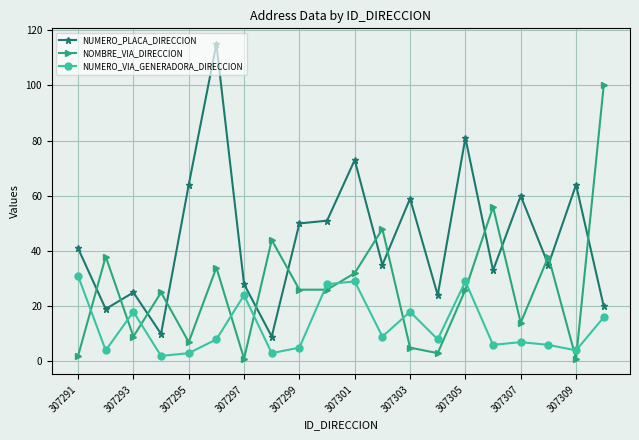

What is the average value of the NUMERO_VIA_GENERADORA_DIRECCION series?

13